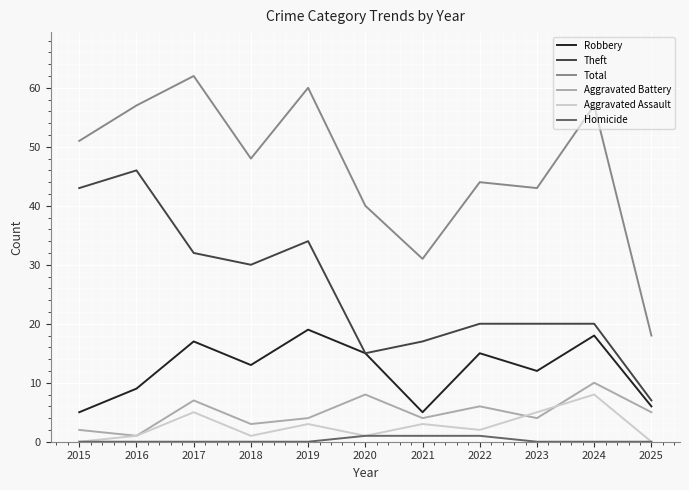

What is the difference between the Aggravated Assault values at 2019 and 2017?

2